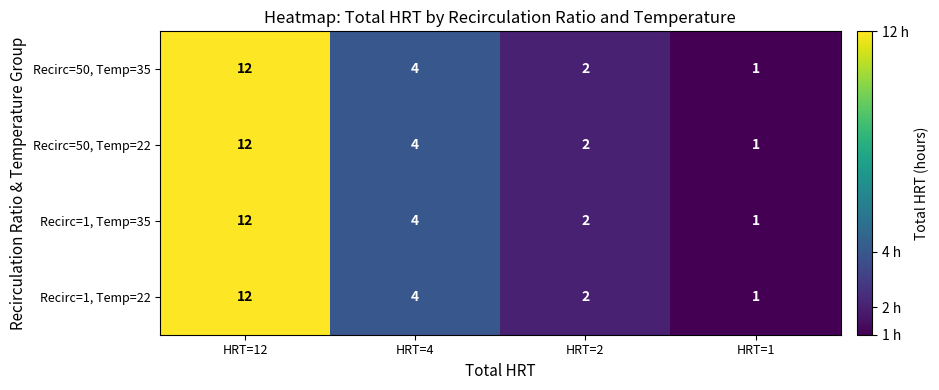

Reading right to left, what are all the values shown in this chart?

Recirc=50, Temp=35: HRT=1=1	HRT=2=2	HRT=4=4	HRT=12=12
Recirc=50, Temp=22: HRT=1=1	HRT=2=2	HRT=4=4	HRT=12=12
Recirc=1, Temp=35: HRT=1=1	HRT=2=2	HRT=4=4	HRT=12=12
Recirc=1, Temp=22: HRT=1=1	HRT=2=2	HRT=4=4	HRT=12=12